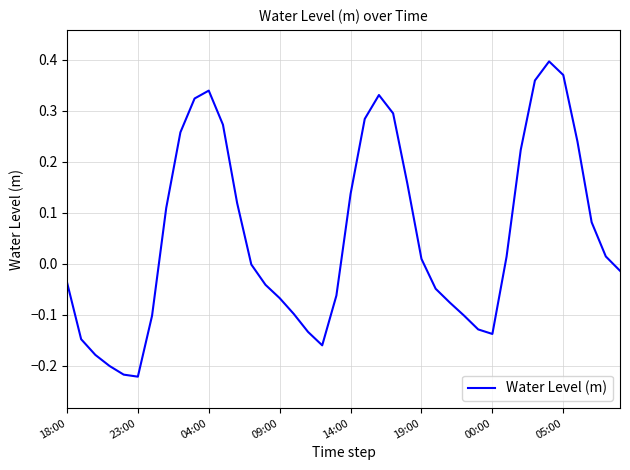

Is it true that the value at 23:00 is -0.1?

False